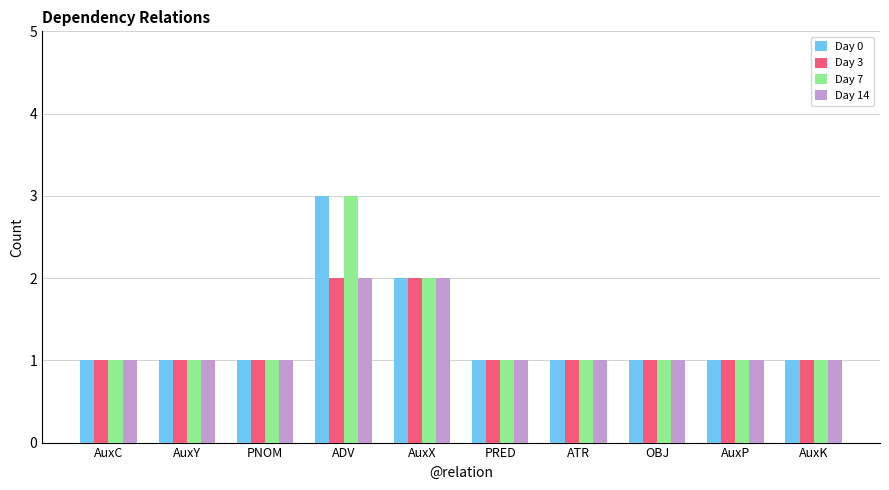

How many Day 7 values are between 1 and 2?

9